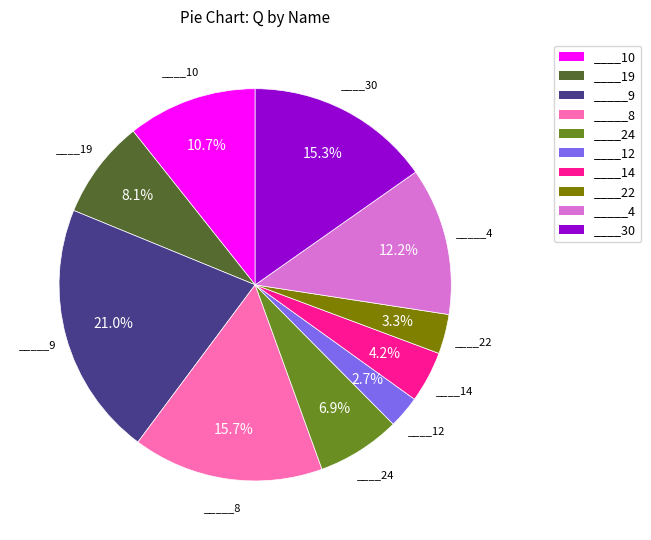

Is it true that _____8 is 16% of the pie?

True